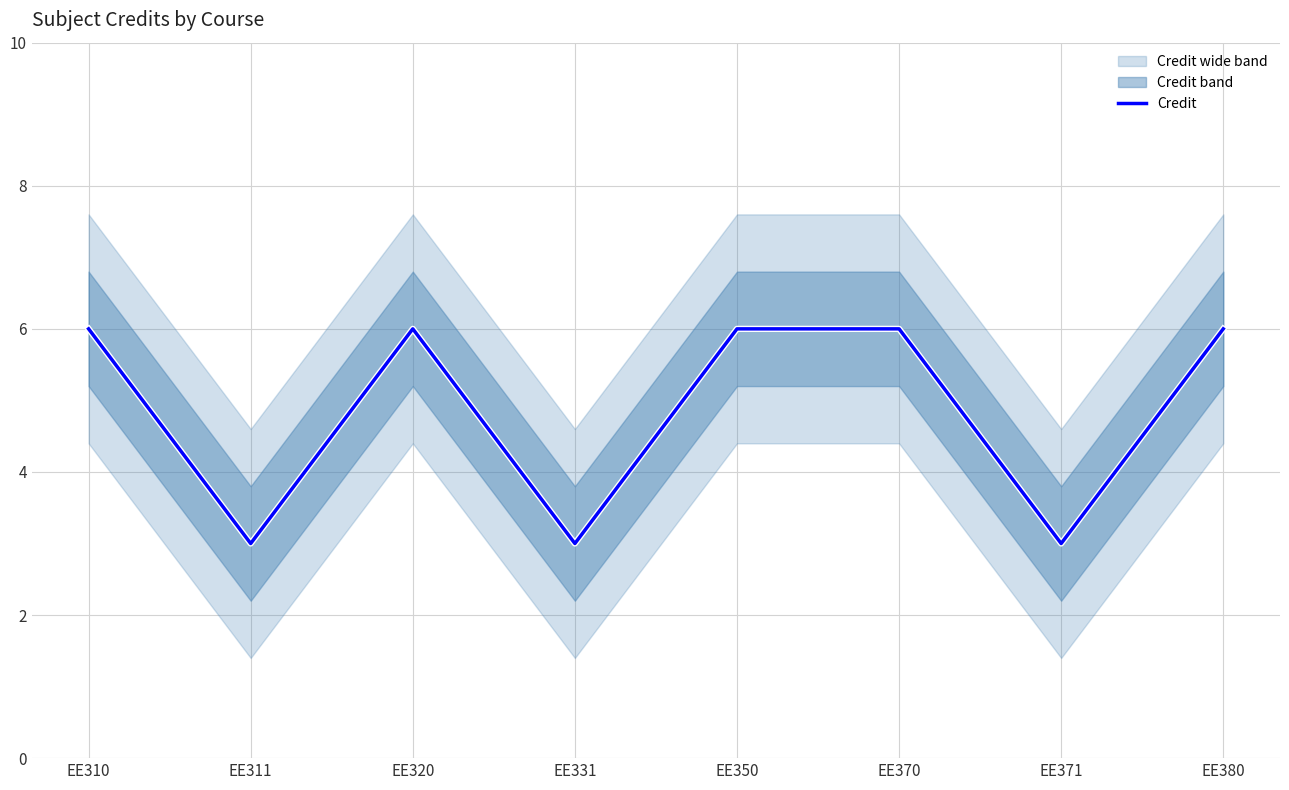

True or false: Credit line and Credit intersect in this chart.

False